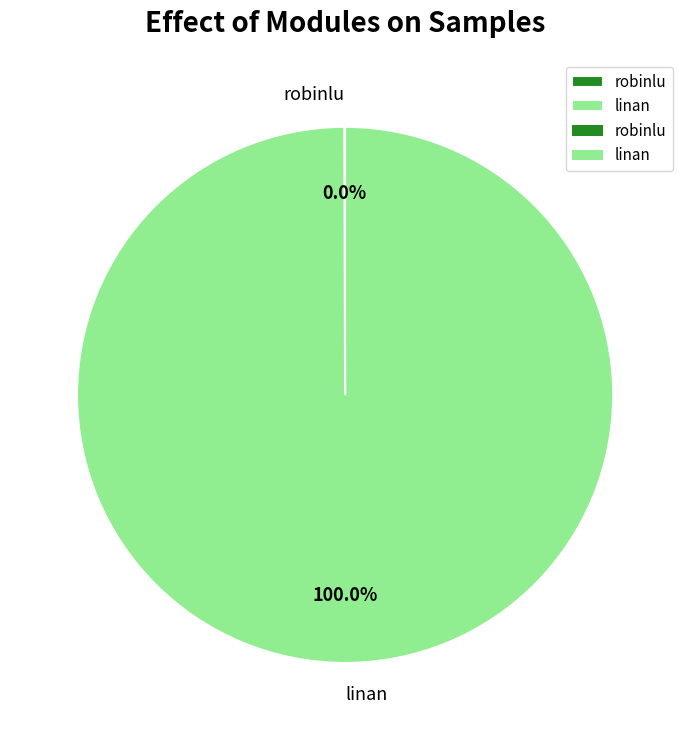

Which slice is the largest?

linan